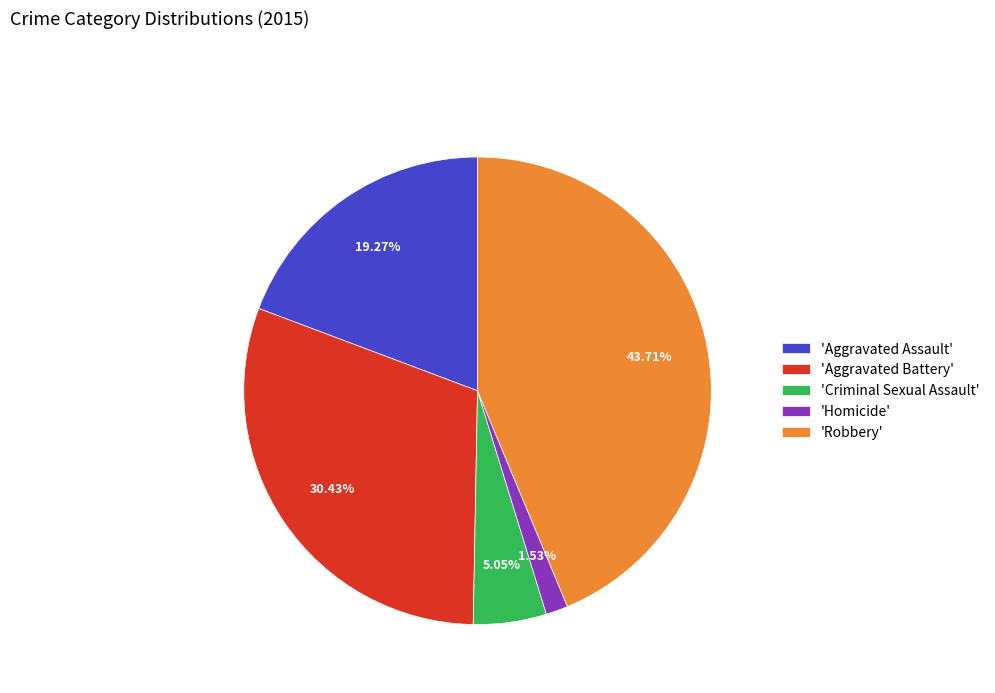

Is there any slice that represents more than half of the pie?

No